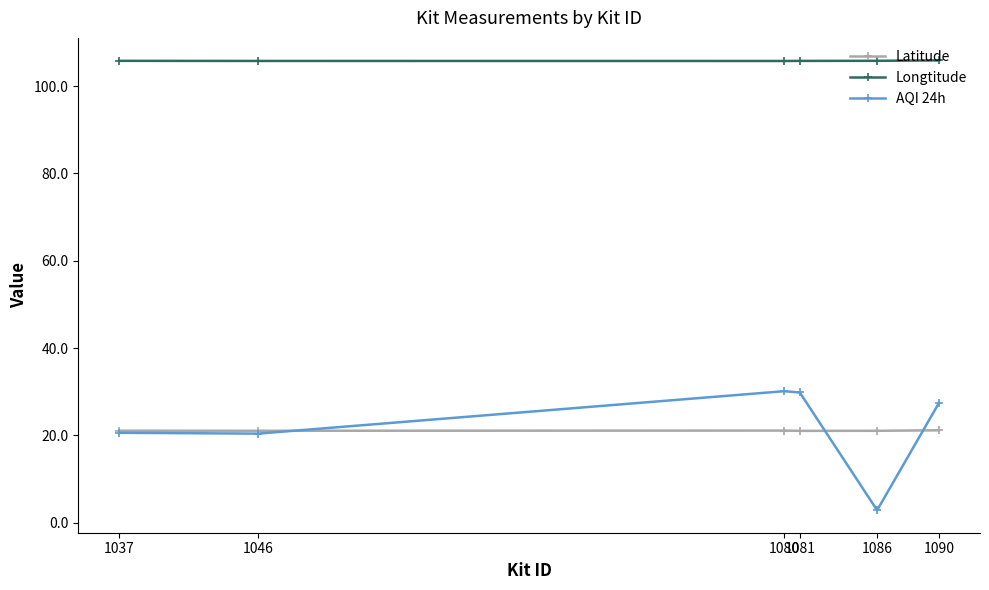

What is the lowest value of the Longtitude series?

105.8